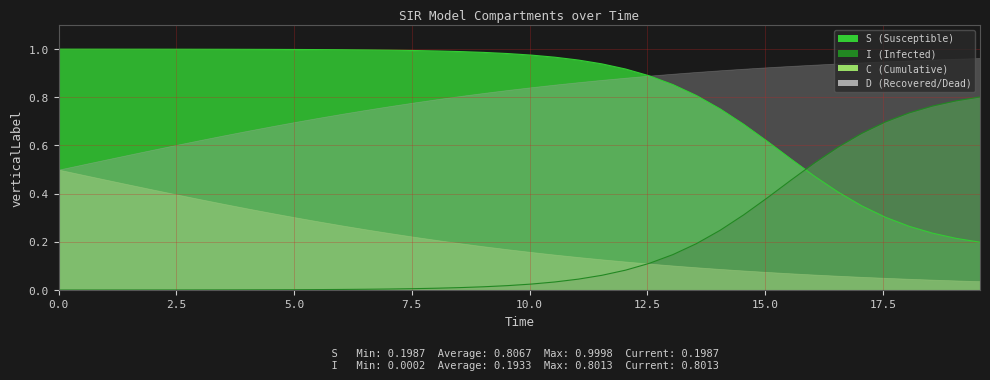

What is the value of the S_line point at the 40th from the left?

0.2